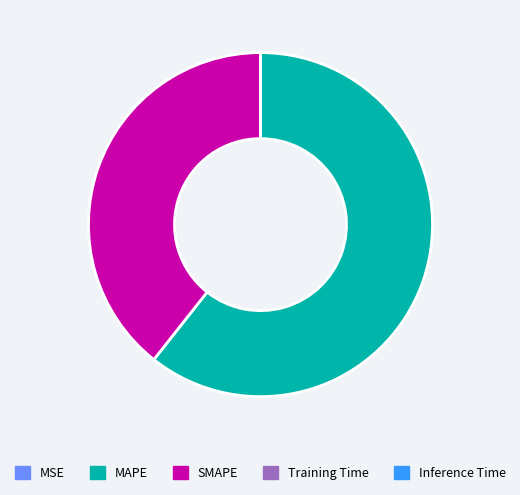

Which slice is the largest?

MAPE